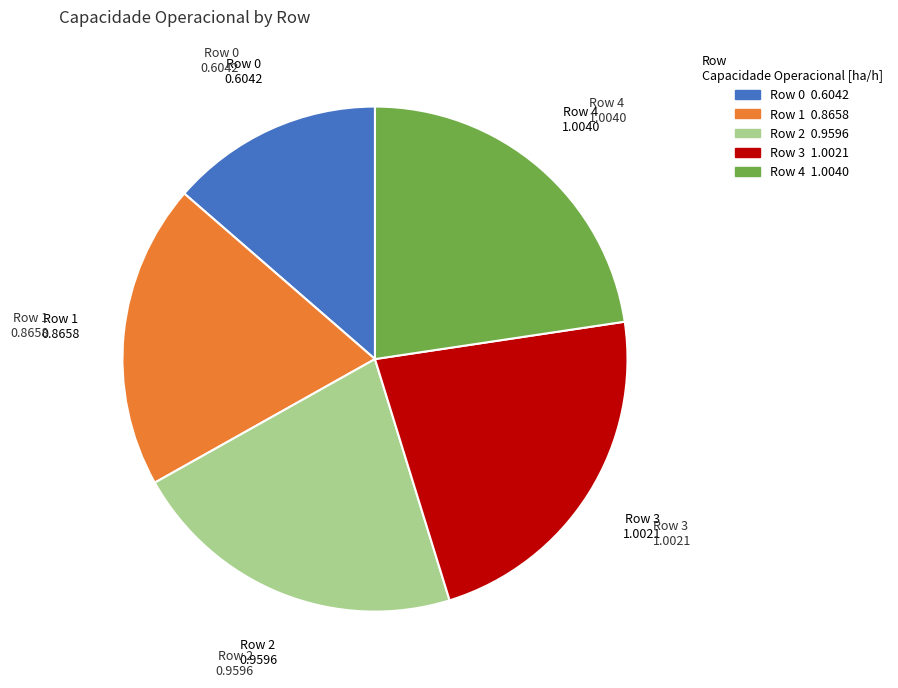

How many segments does this pie chart have?

5